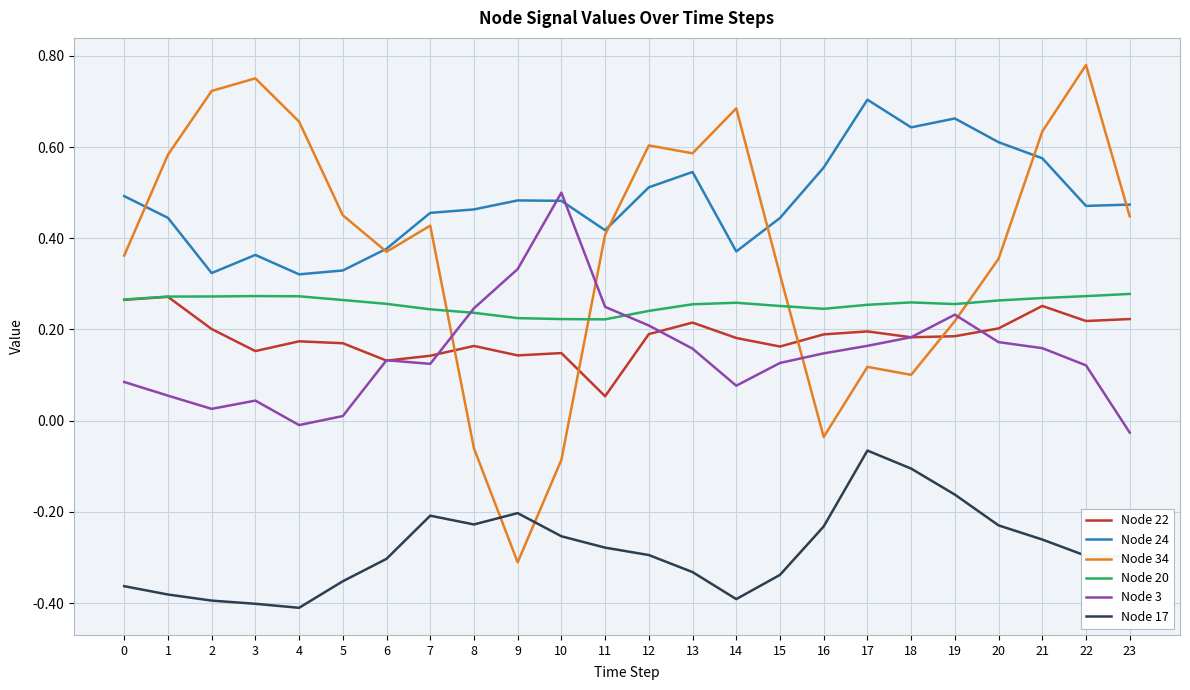

At 9, list the series in order from largest to smallest.

Node 24, Node 3, Node 20, Node 22, Node 17, Node 34